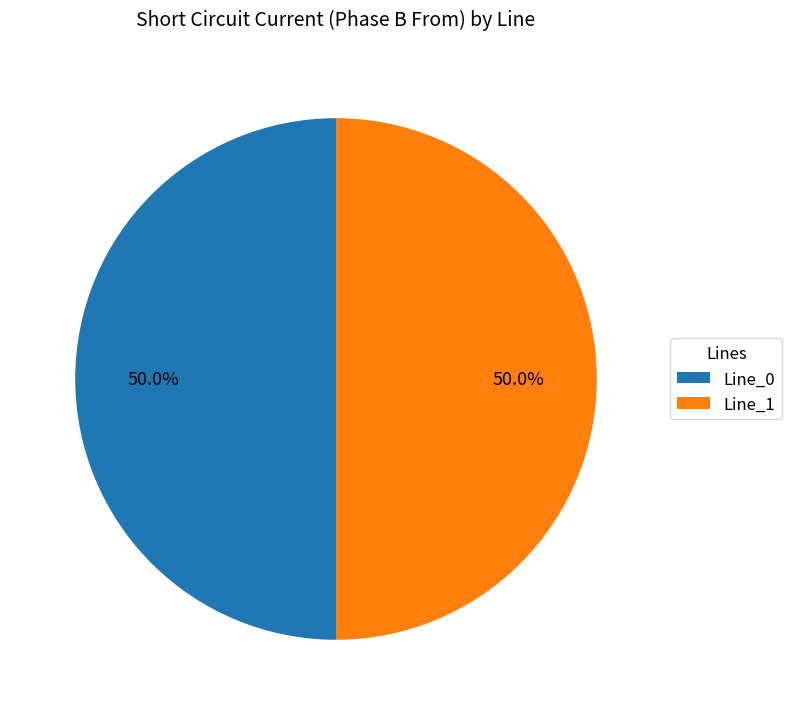

What is the ratio of the value at Line_0 to the value at Line_1?

1.0